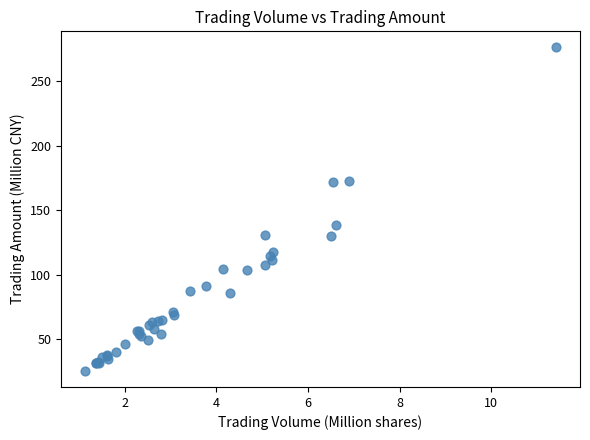

What Y value in the scatter plot is closest to 150?

138.4